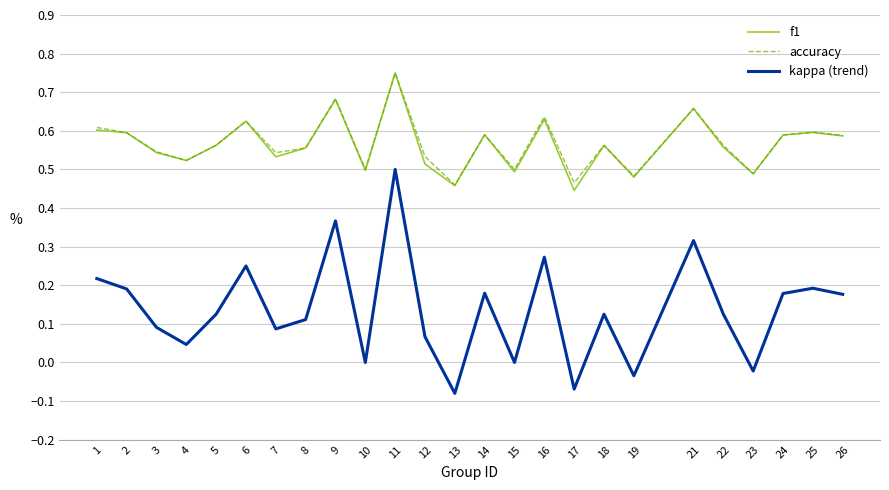

Which series has the widest spread of values?

kappa (trend)